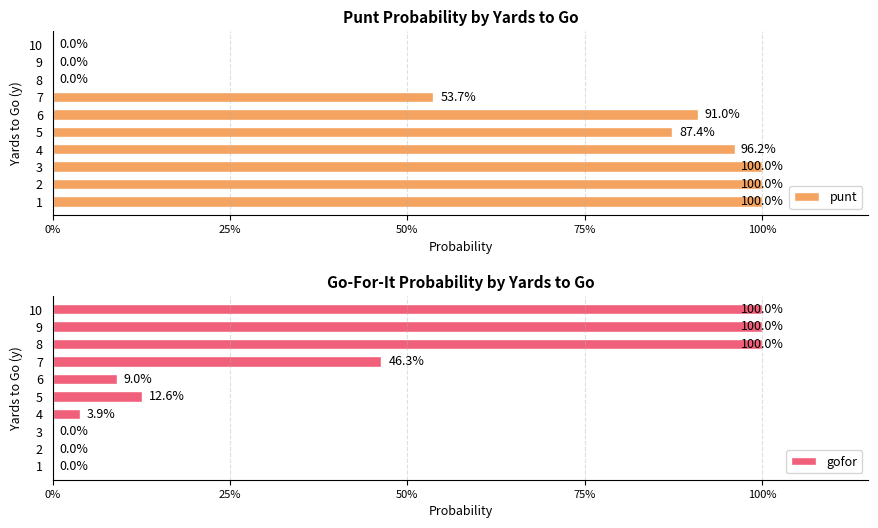

What is the difference between the gofor values at 9 and 1?

1.0